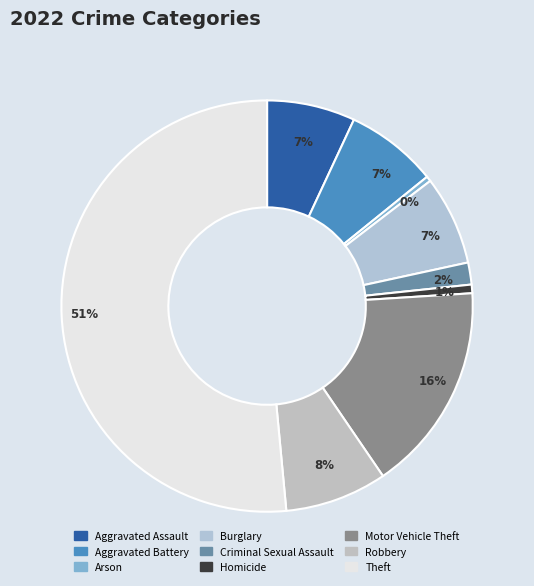

Which category accounts for the majority?

Theft